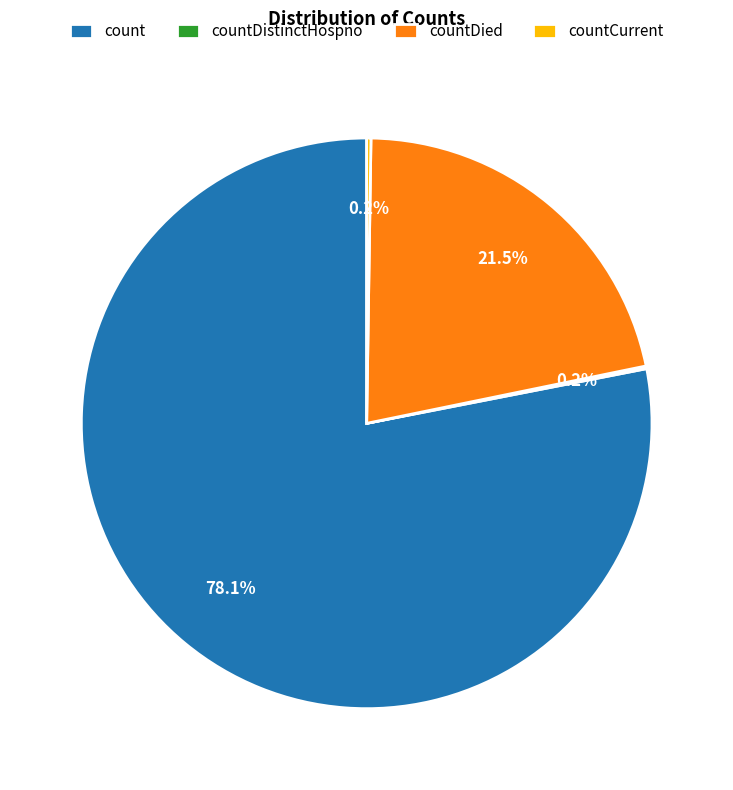

Between count and countDied, which is larger?

count